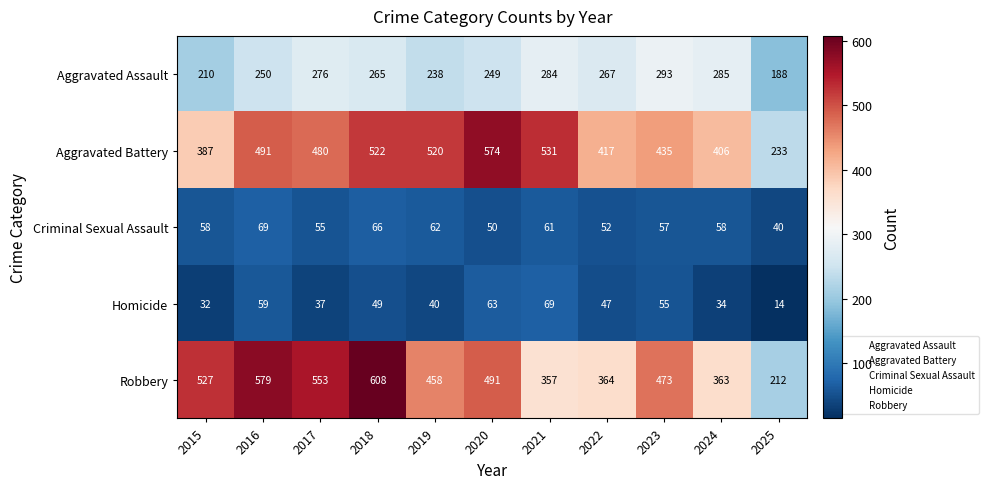

At how many categories does at least one series exceed 238?

10